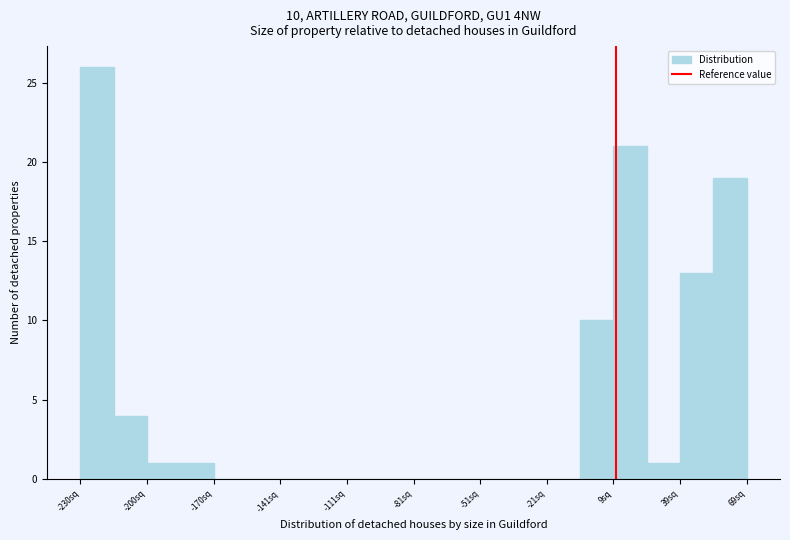

Read against the x-axis, roughly where is the centre of the tallest bar?

-225